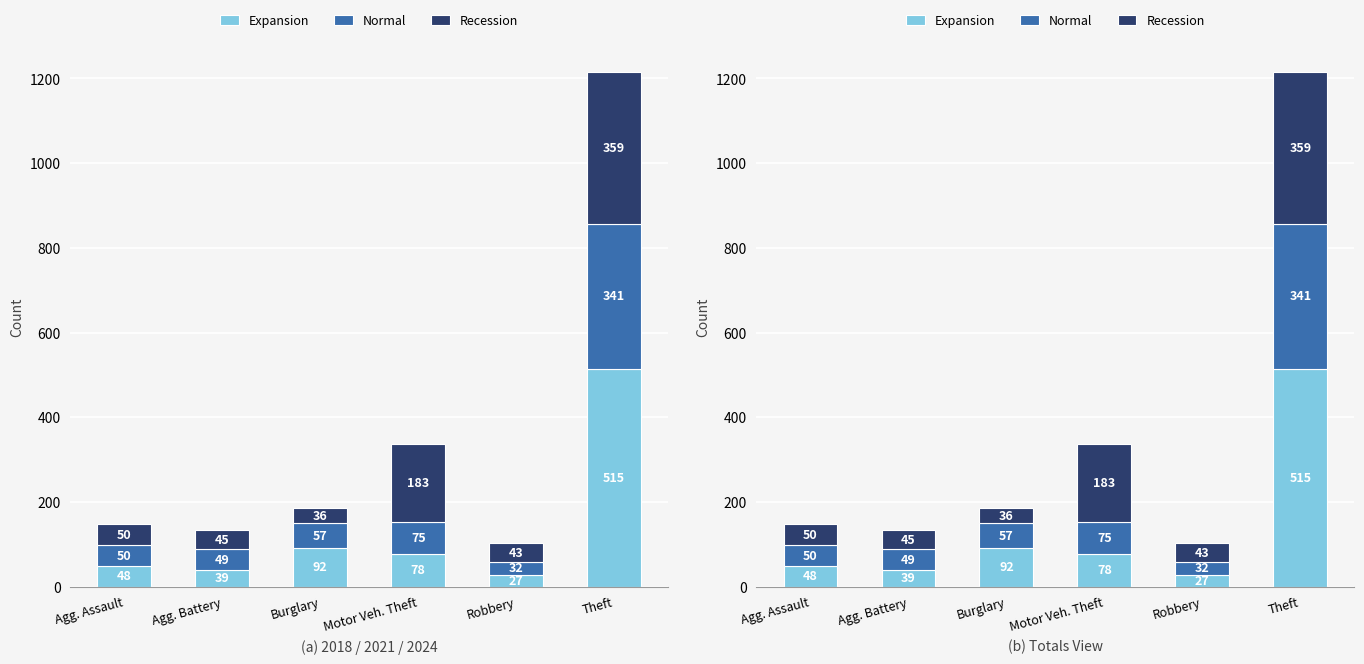

What are all the series names shown in the legend?

Expansion, Normal, Recession